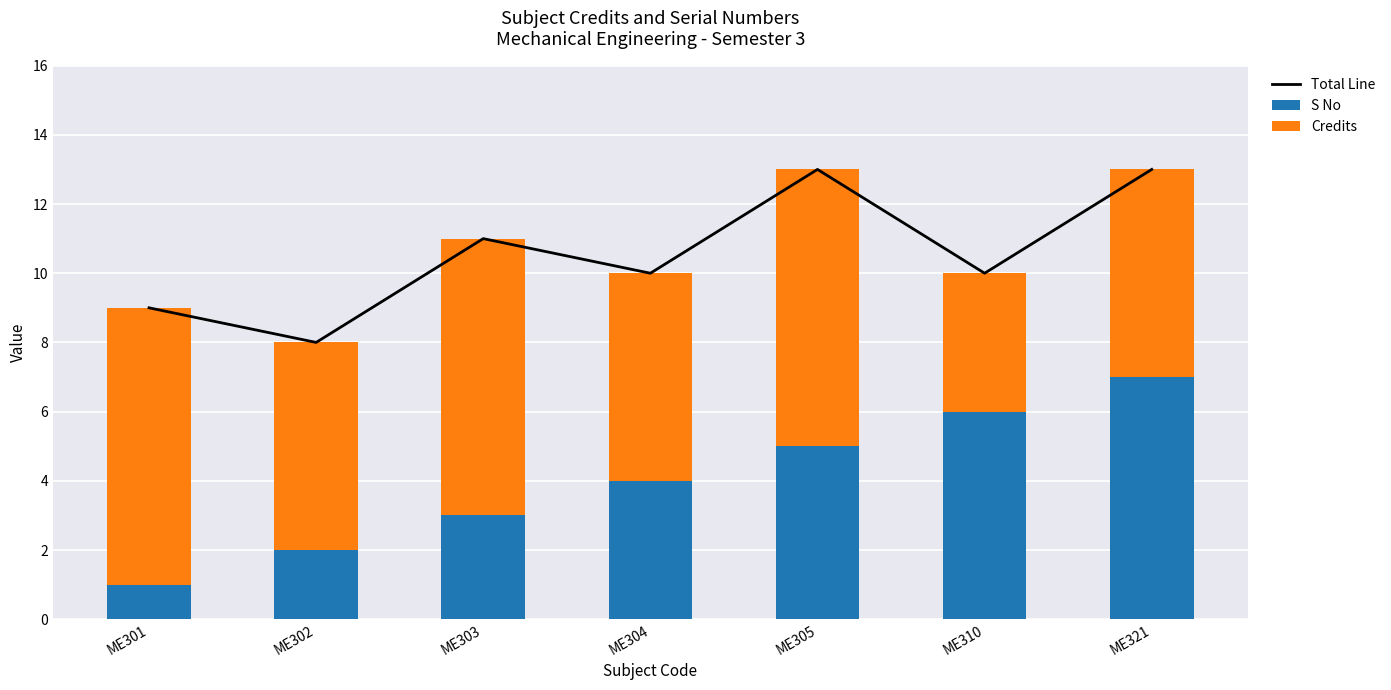

What is the approximate value of Total Line at ME304?

10